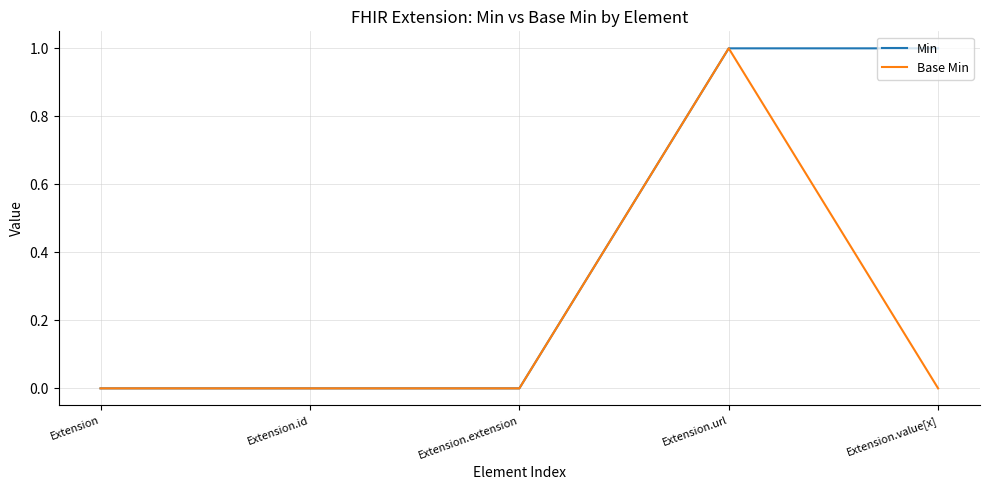

At which category is the sum across all series the highest?

Extension.url